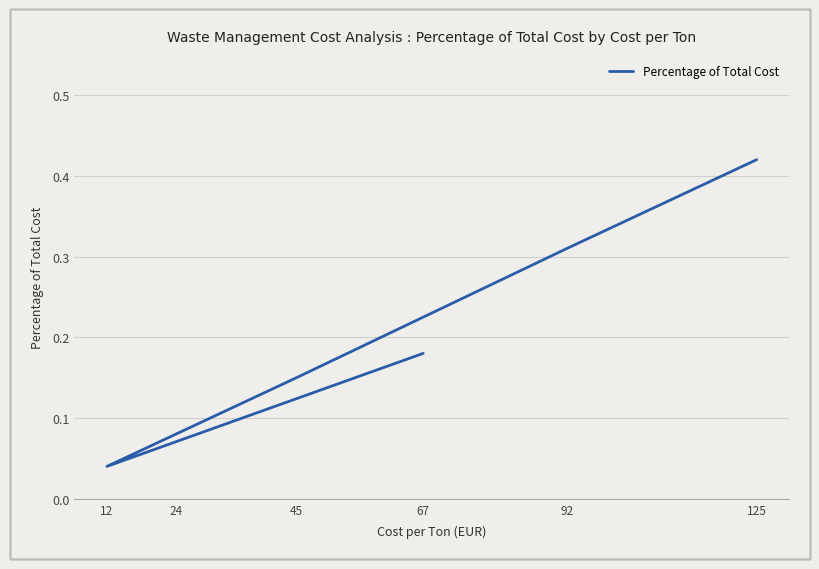

Which label corresponds to the largest value in the chart?

125